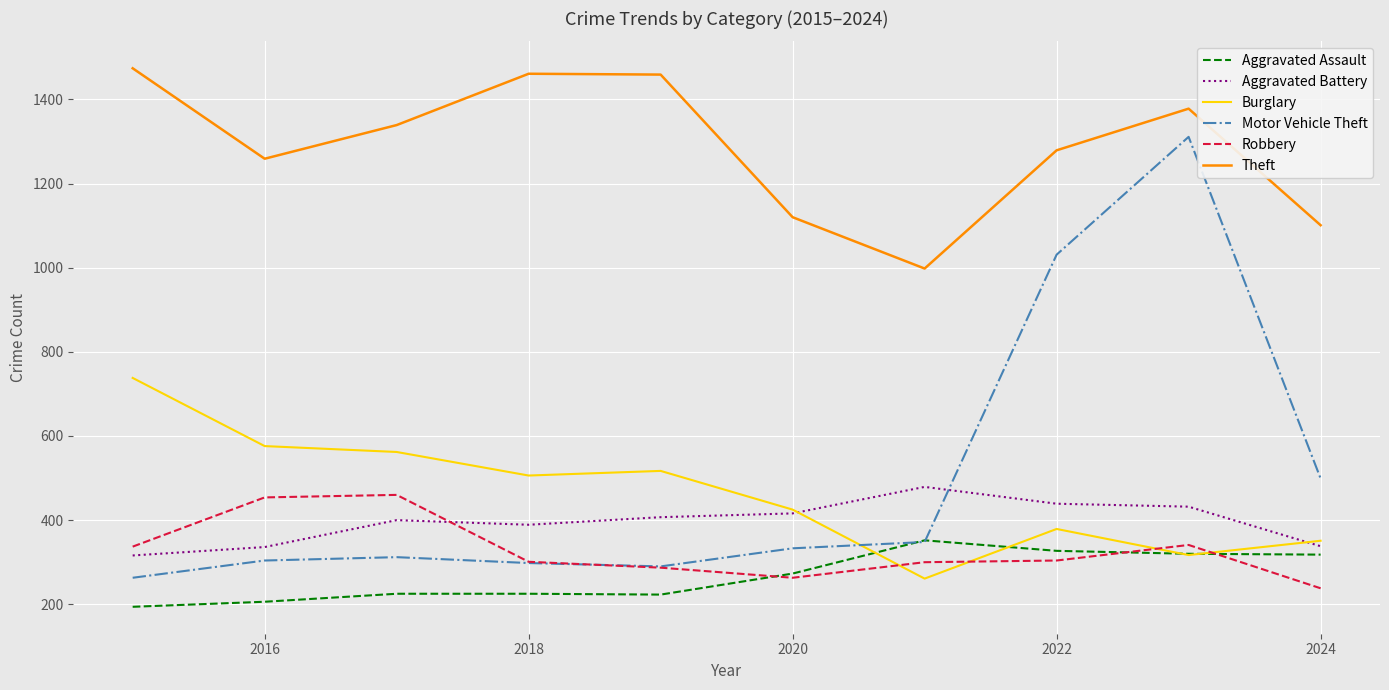

How many times do Motor Vehicle Theft and Burglary cross each other?

1